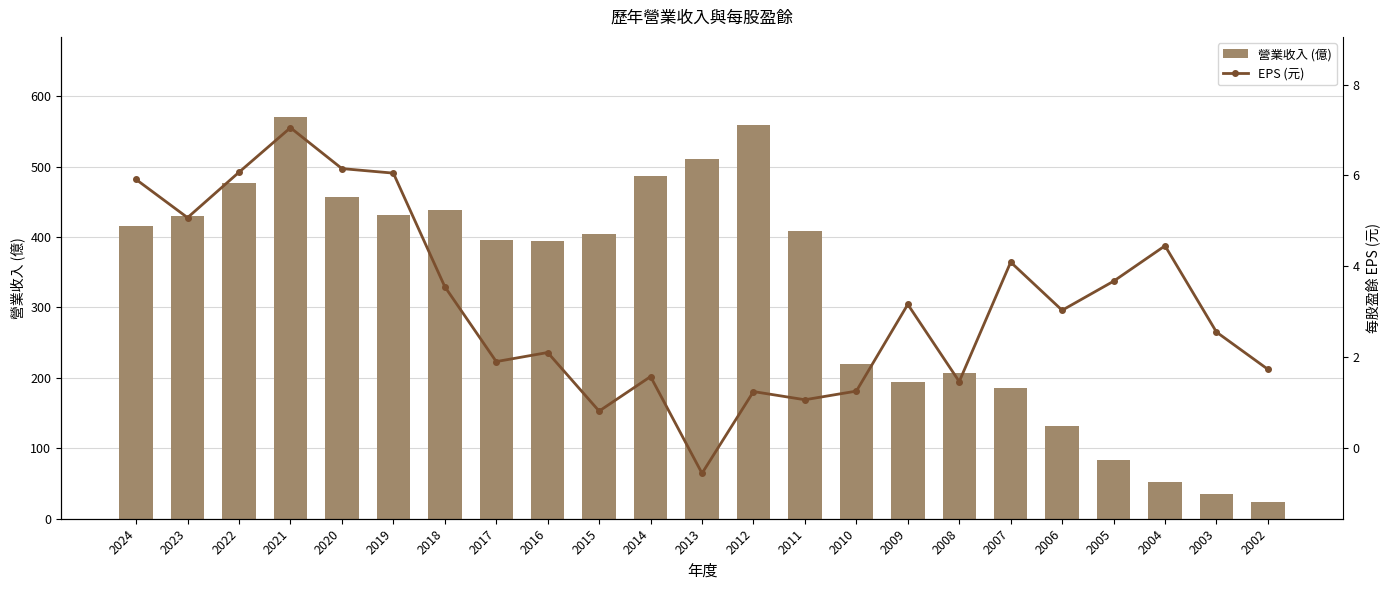

Which series has the largest range (max minus min)?

營業收入 (億)